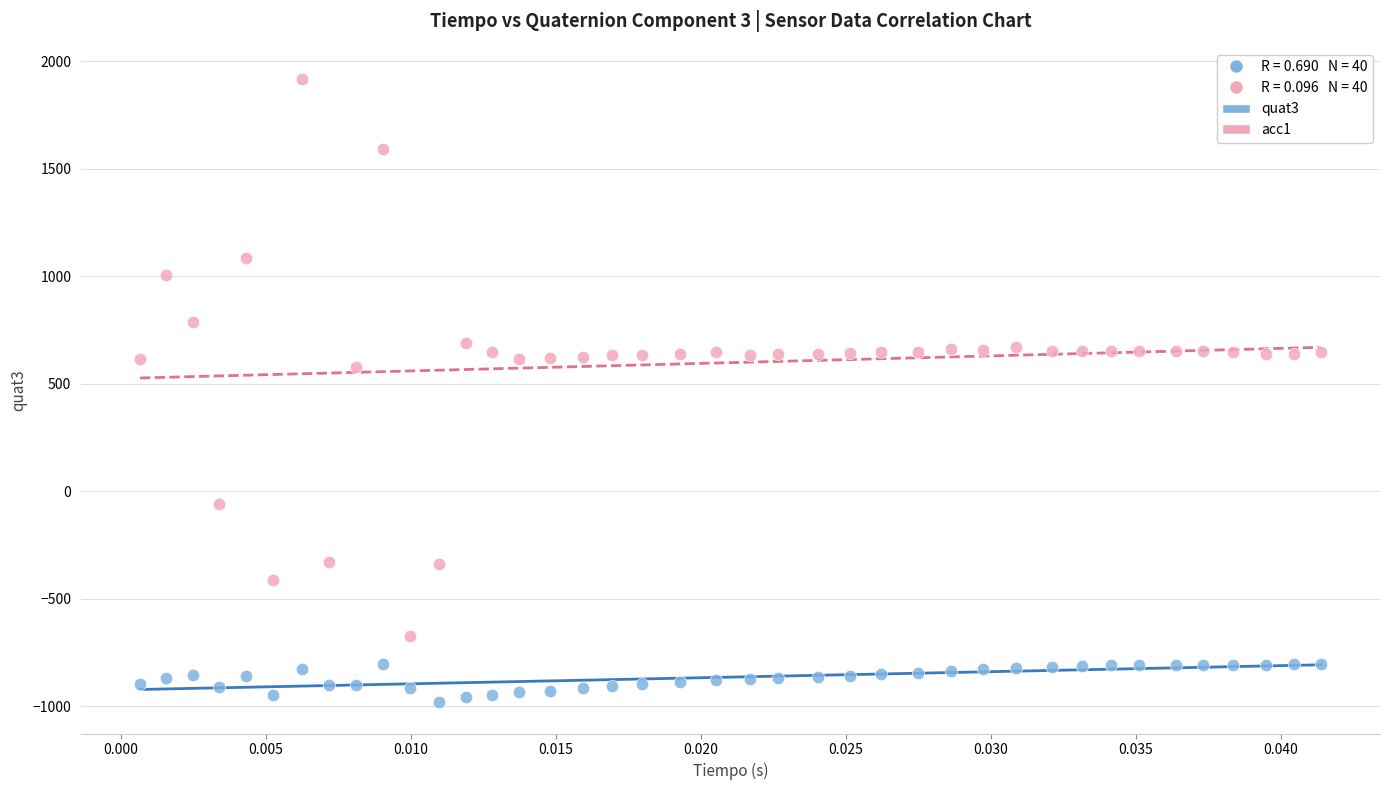

Across all data points, what is the range of Y values (max minus min)?

2898